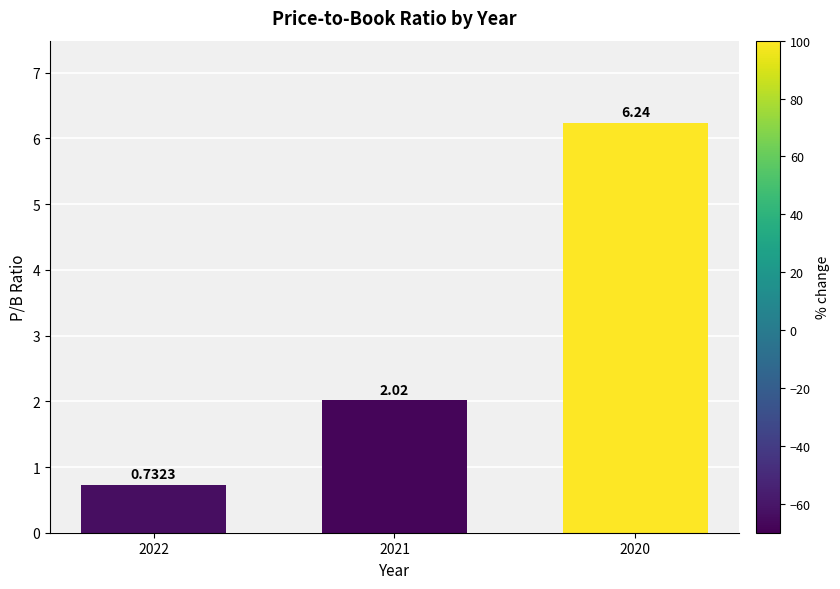

List the labels in order of value, largest first.

2020, 2021, 2022